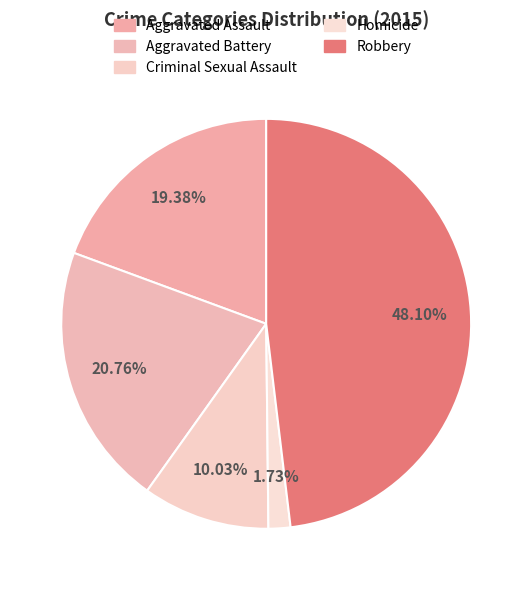

Which category has the smallest portion of the pie?

Homicide